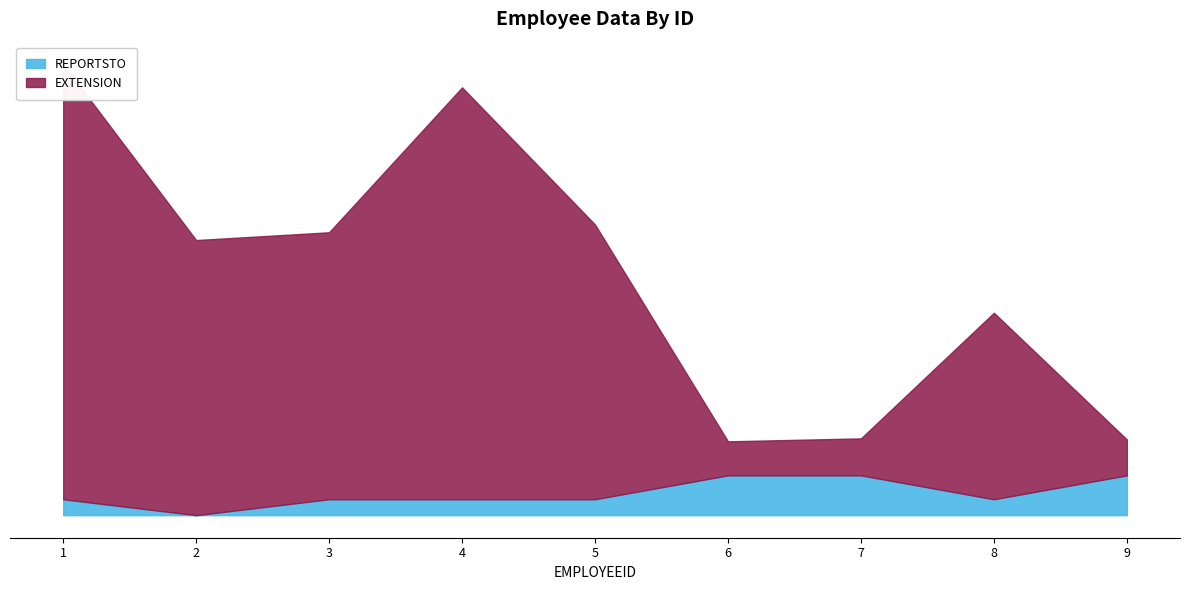

What is the value of the REPORTSTO point at the 9th from the left?

500